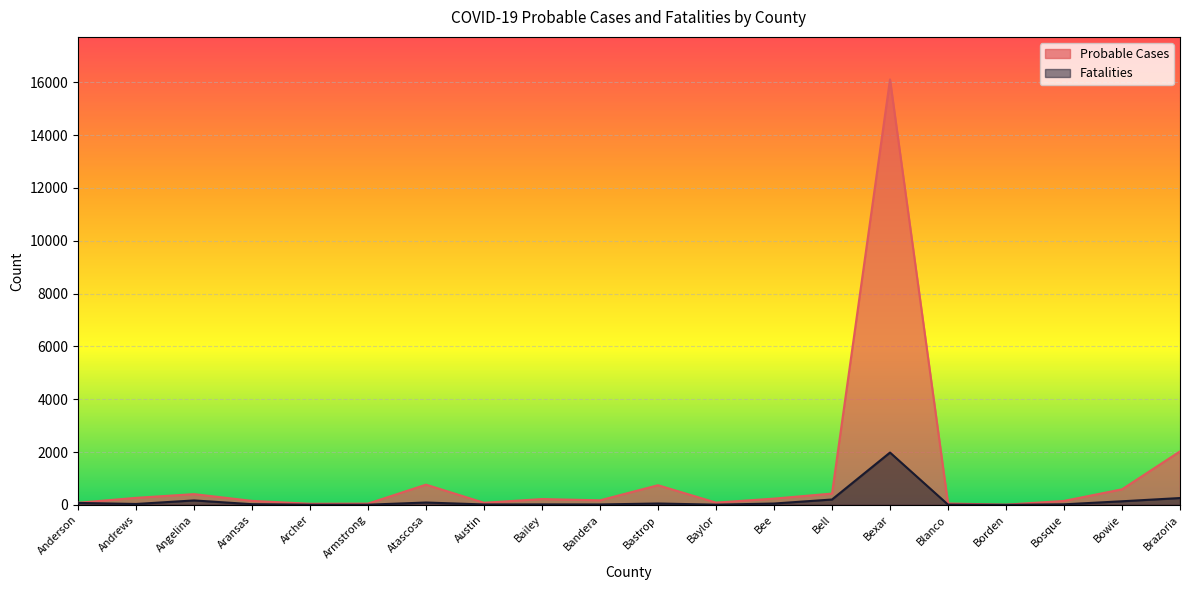

How many data points in Probable Cases are above 219?

9